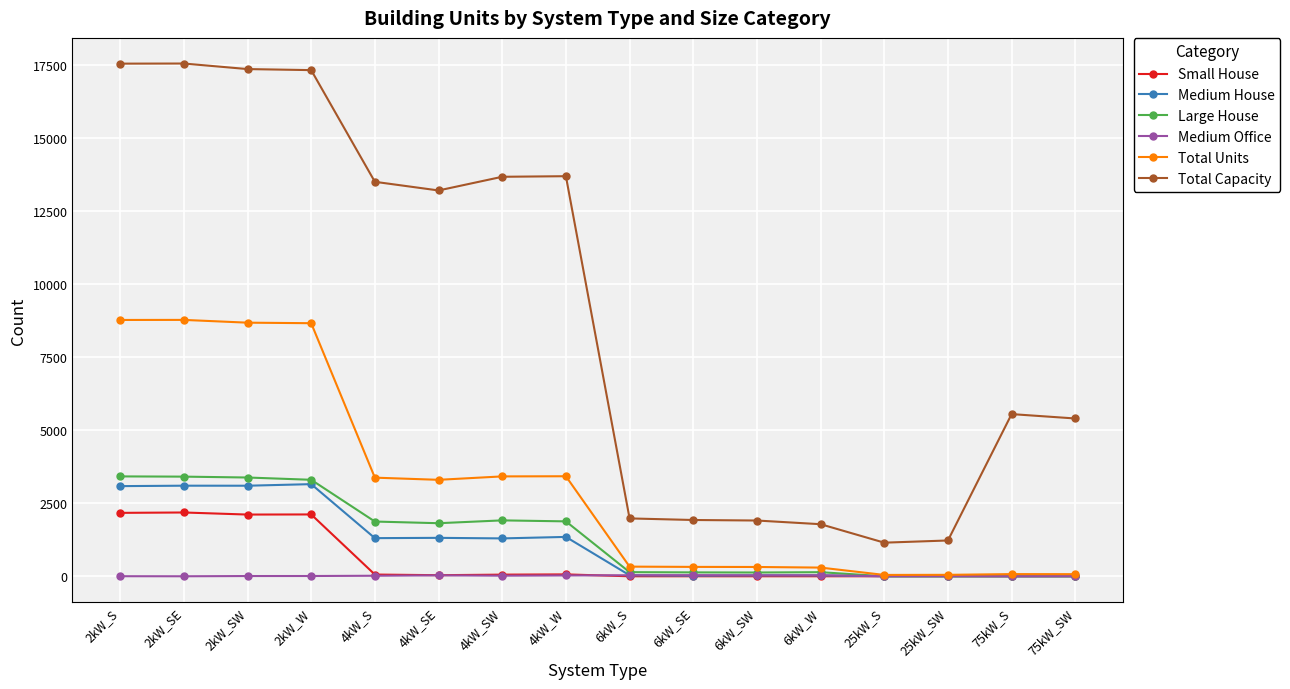

What position from the left is 75kW_S?

15